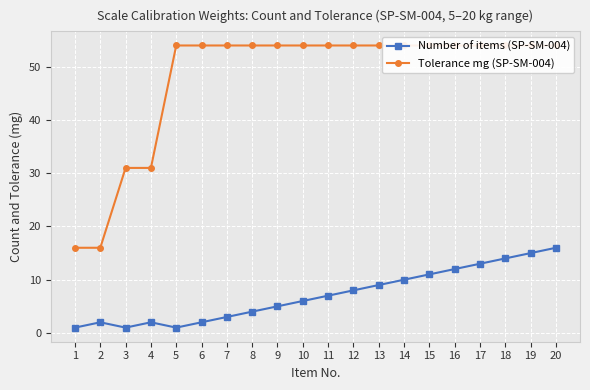

At which category is the sum across all series the highest?

20